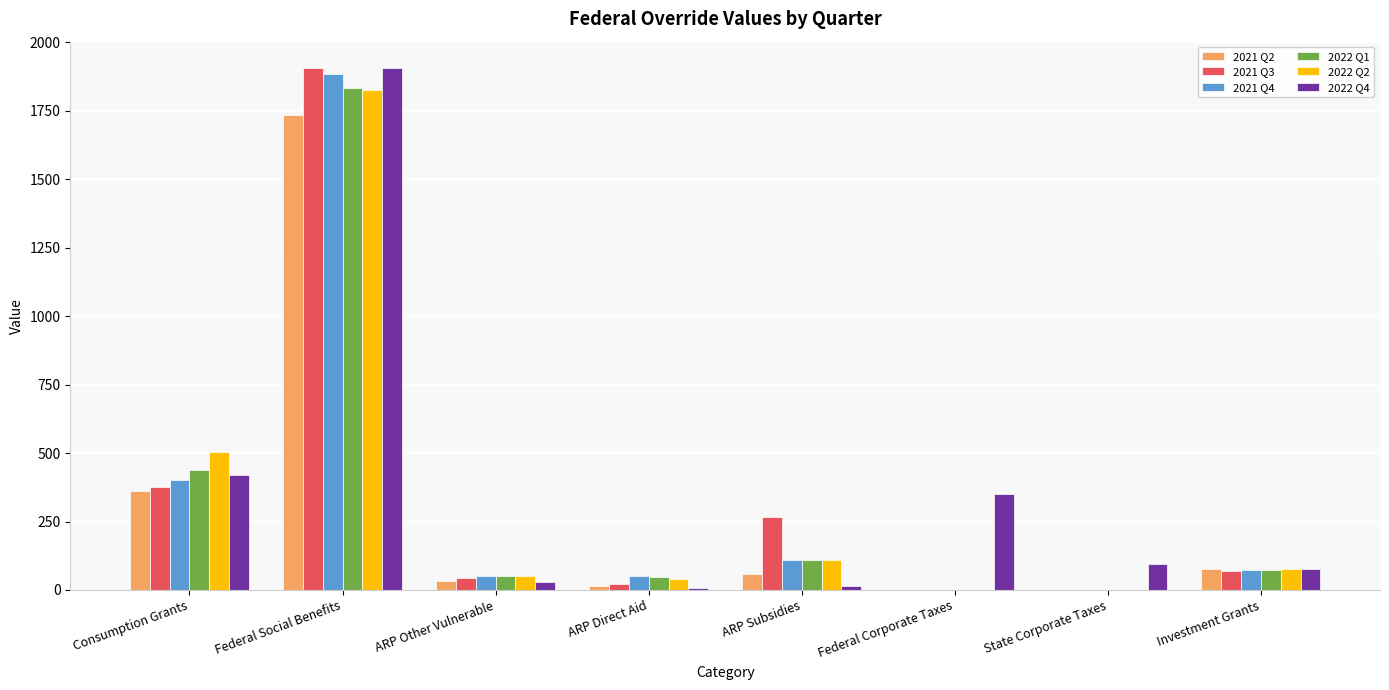

What is the spread (max minus min) of values at ARP Other Vulnerable?

22.8